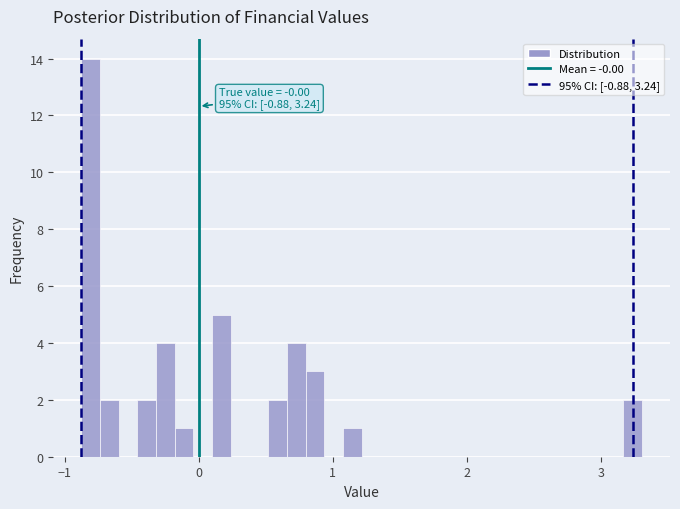

Around what value on the x-axis is the tallest bar? Give the approximate position of its centre, as read against the axis.

-0.8